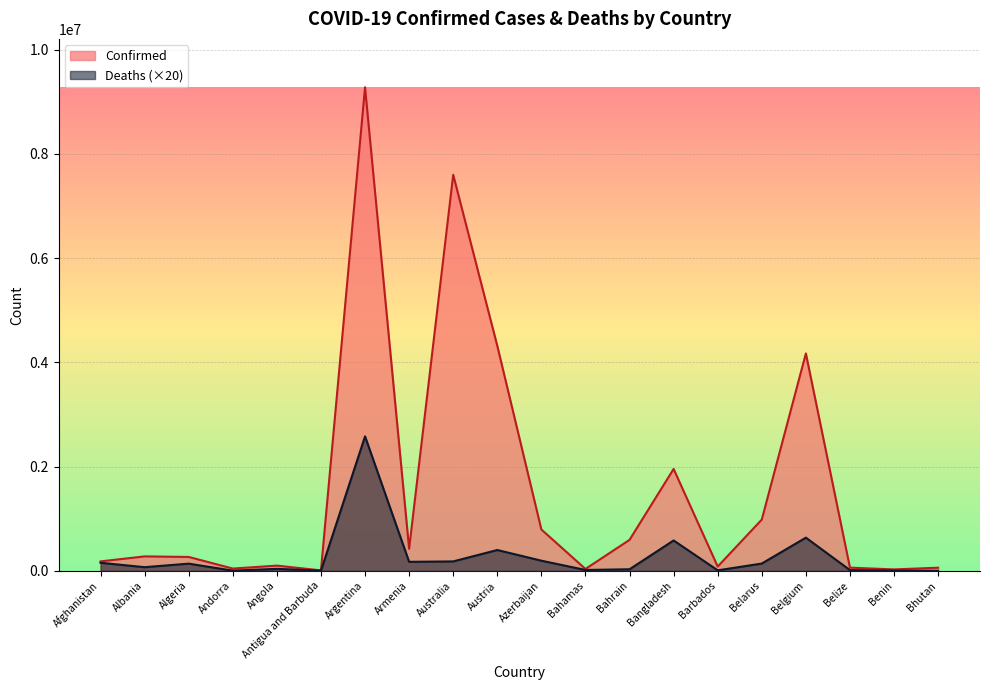

How many distinct data groups are displayed?

2